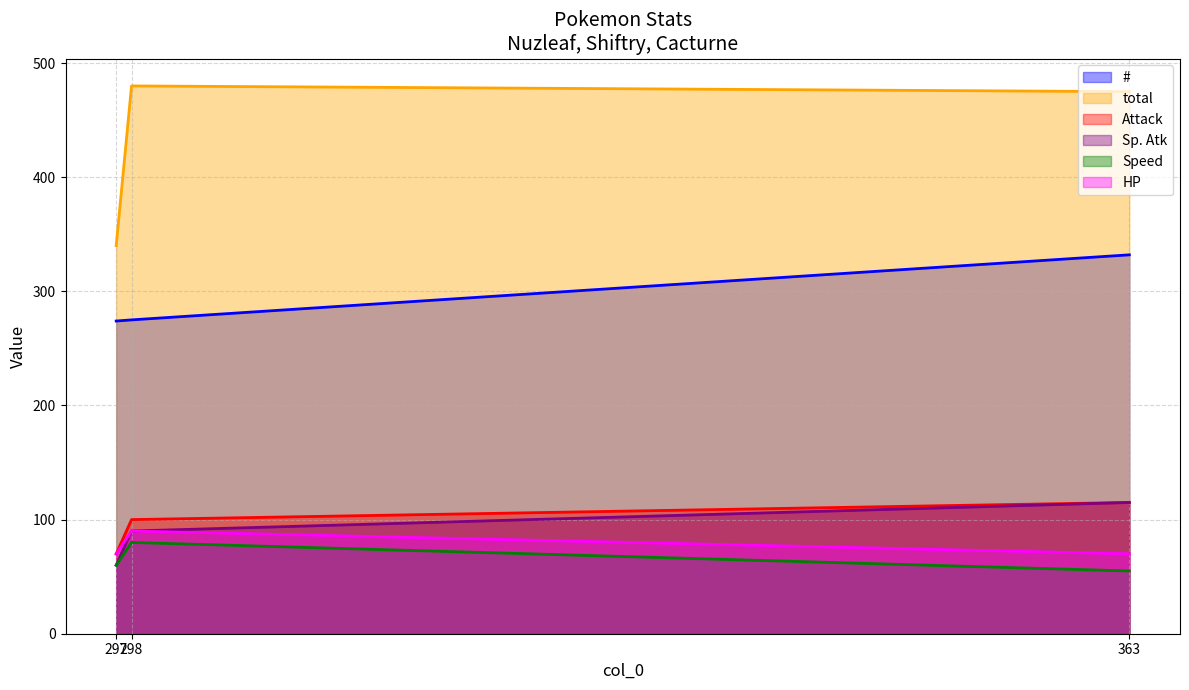

Count the number of data series in this chart.

6